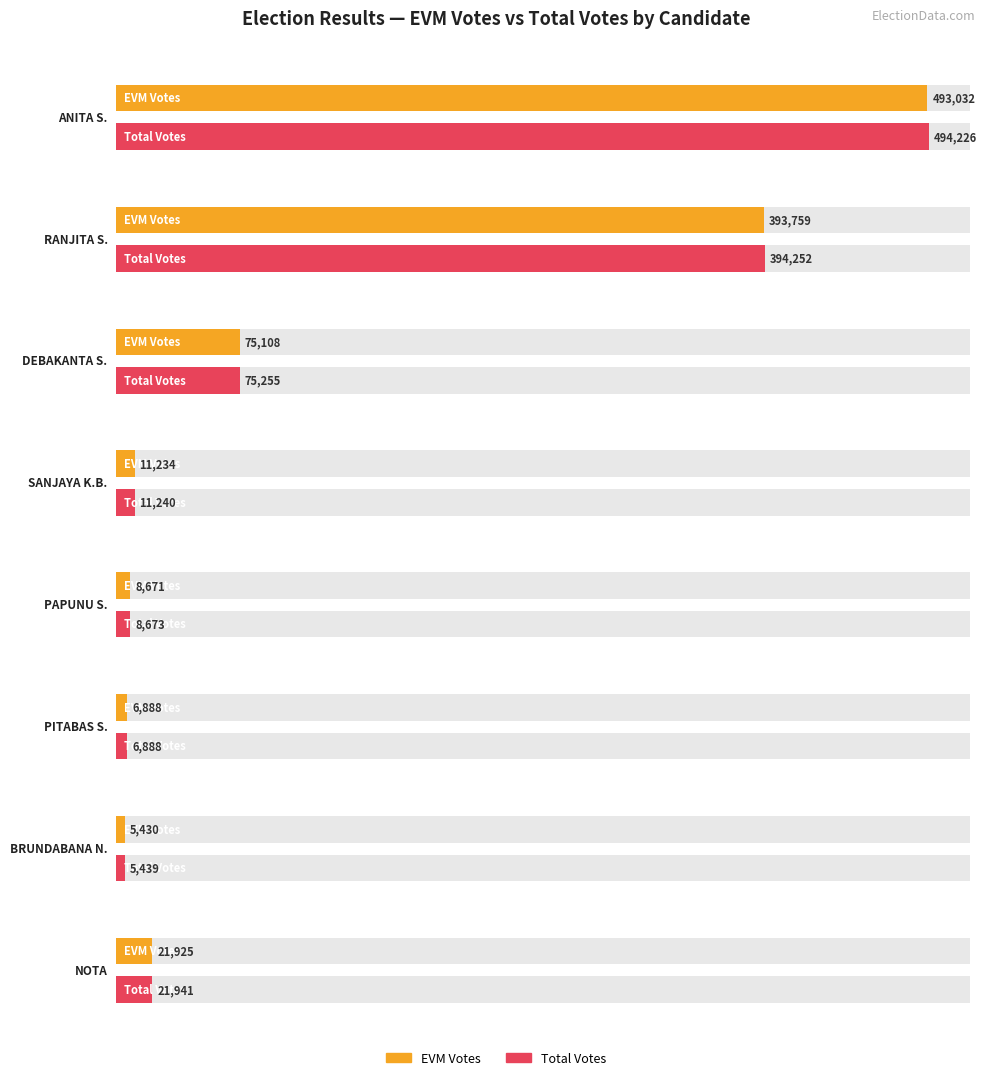

Reading right to left, transcribe all the data shown in this chart.

EVM Votes: NOTA=21925	BRUNDABANA NAHAK=5430	PITABAS SAHU=6888	PAPUNU SAHU=8671	SANJAYA KUMAR BISHOYI=11234	DEBAKANTA SARMA=75108	RANJITA SAHU=393759	ANITA SUBHADARSHINI=493032
Total Votes: NOTA=21941	BRUNDABANA NAHAK=5439	PITABAS SAHU=6888	PAPUNU SAHU=8673	SANJAYA KUMAR BISHOYI=11240	DEBAKANTA SARMA=75255	RANJITA SAHU=394252	ANITA SUBHADARSHINI=494226